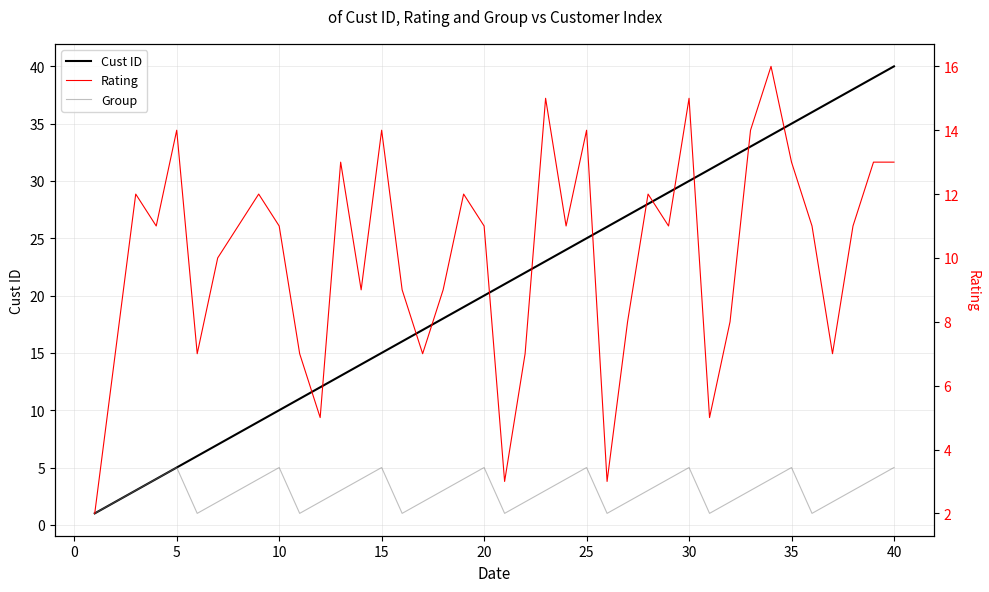

At how many categories does at least one series exceed 24?

16